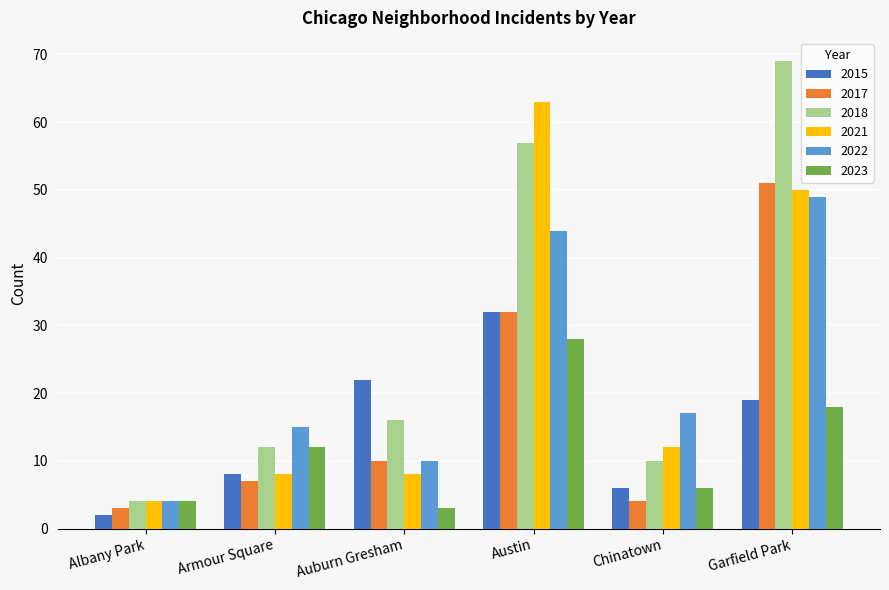

What are all the series names shown in the legend?

2015, 2017, 2018, 2021, 2022, 2023